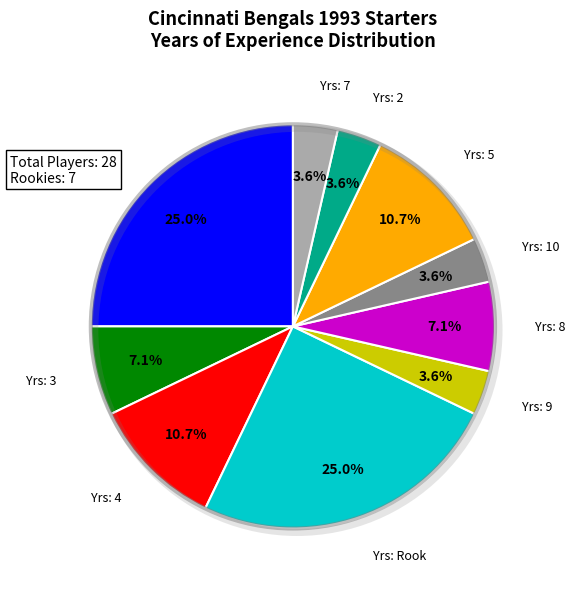

To the nearest percent, what is the difference between the largest and smallest slice percentages?

21%